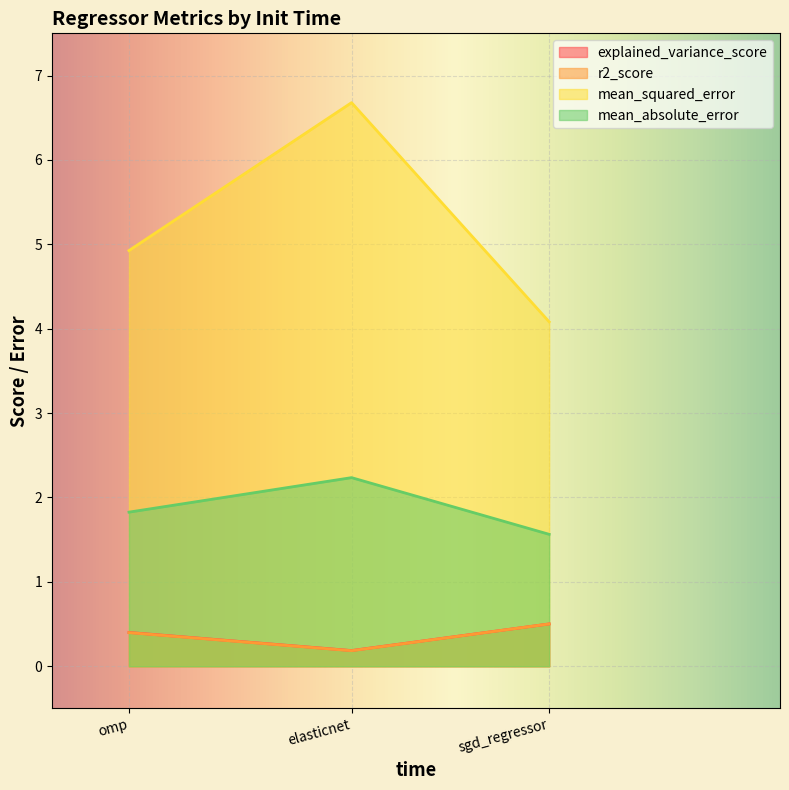

What is the average value of the r2_score series?

0.4